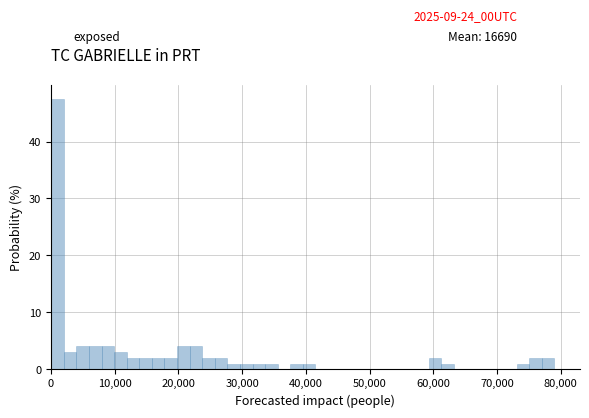

Read against the x-axis, roughly where is the centre of the tallest bar?

1000